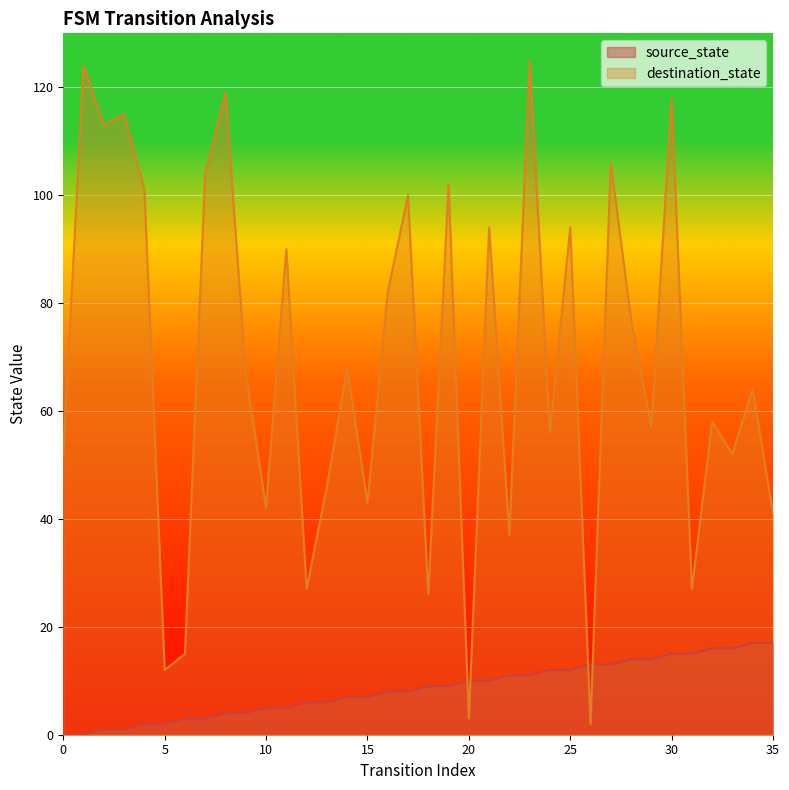

Reading right to left, extract all data points from this chart.

source_state: 35=17	34=17	33=16	32=16	31=15	30=15	29=14	28=14	27=13	26=13	25=12	24=12	23=11	22=11	21=10	20=10	19=9	18=9	17=8	16=8	15=7	14=7	13=6	12=6	11=5	10=5	9=4	8=4	7=3	6=3	5=2	4=2	3=1	2=1	1=0	0=0
destination_state: 35=41	34=64	33=52	32=58	31=27	30=118	29=57	28=77	27=106	26=2	25=94	24=56	23=125	22=37	21=94	20=3	19=102	18=26	17=100	16=82	15=43	14=68	13=46	12=27	11=90	10=42	9=67	8=119	7=104	6=15	5=12	4=101	3=115	2=113	1=124	0=52